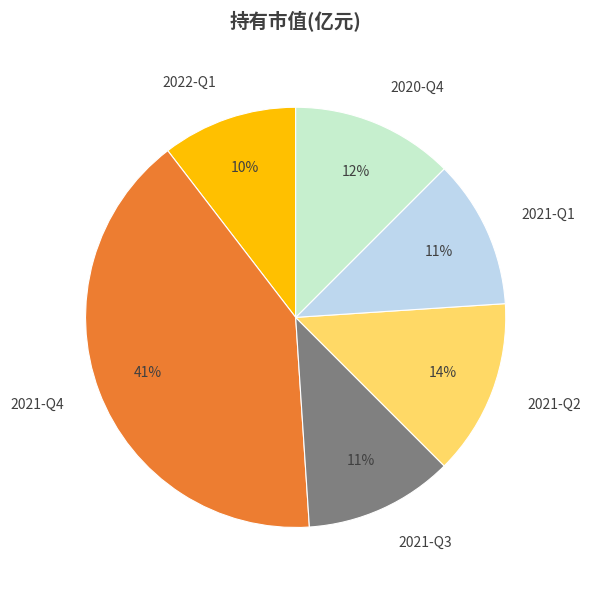

Is it true that 2021-Q1 is 2% of the pie?

False